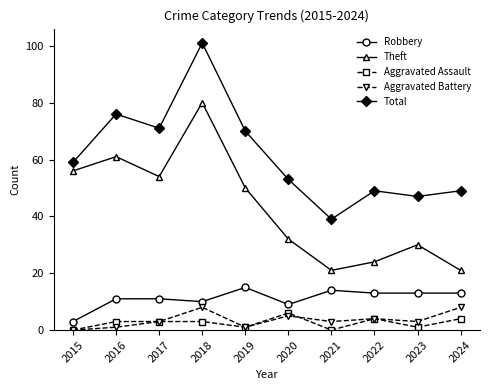

How many interior local valleys does the Theft series have?

2